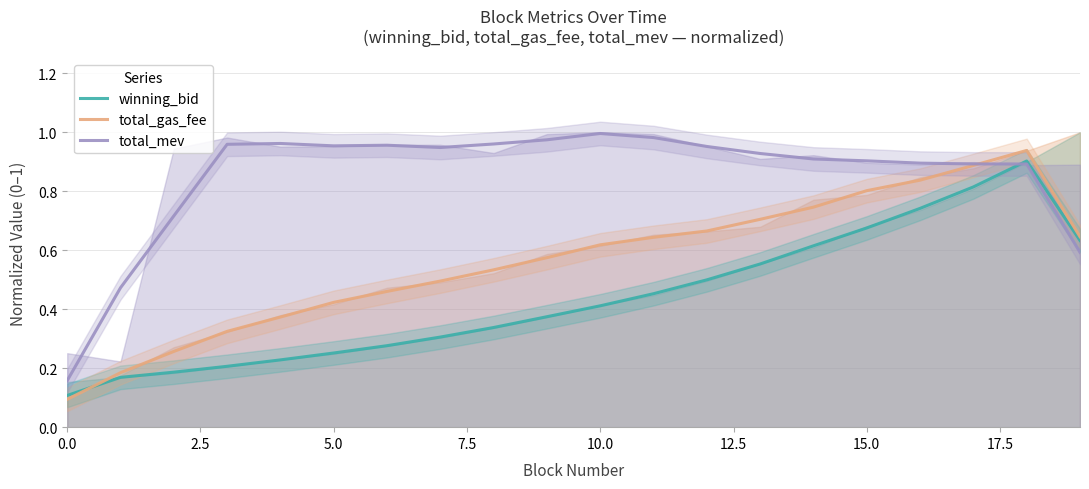

What are all the series names shown in the legend?

winning_bid, total_gas_fee, total_mev